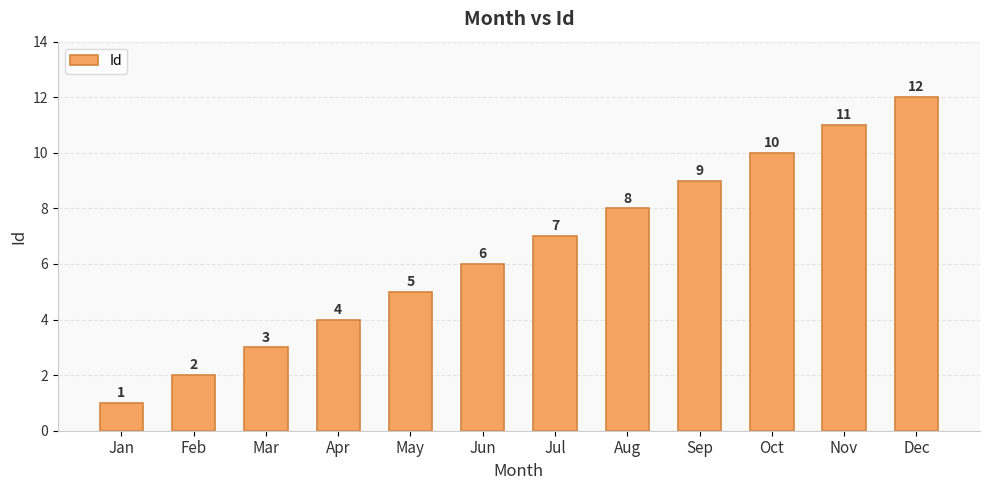

What is the difference between the second highest and second lowest values?

9